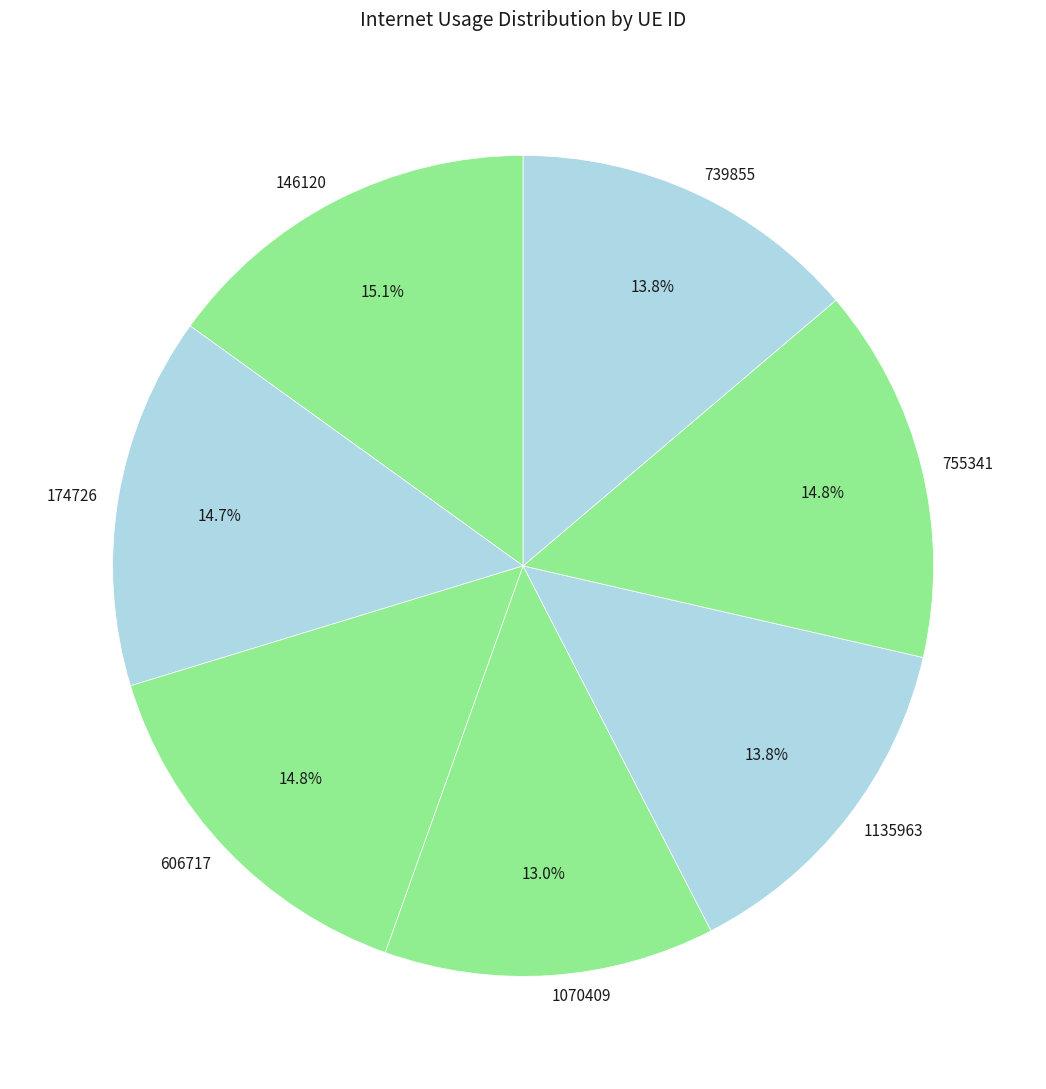

How many segments does this pie chart have?

7